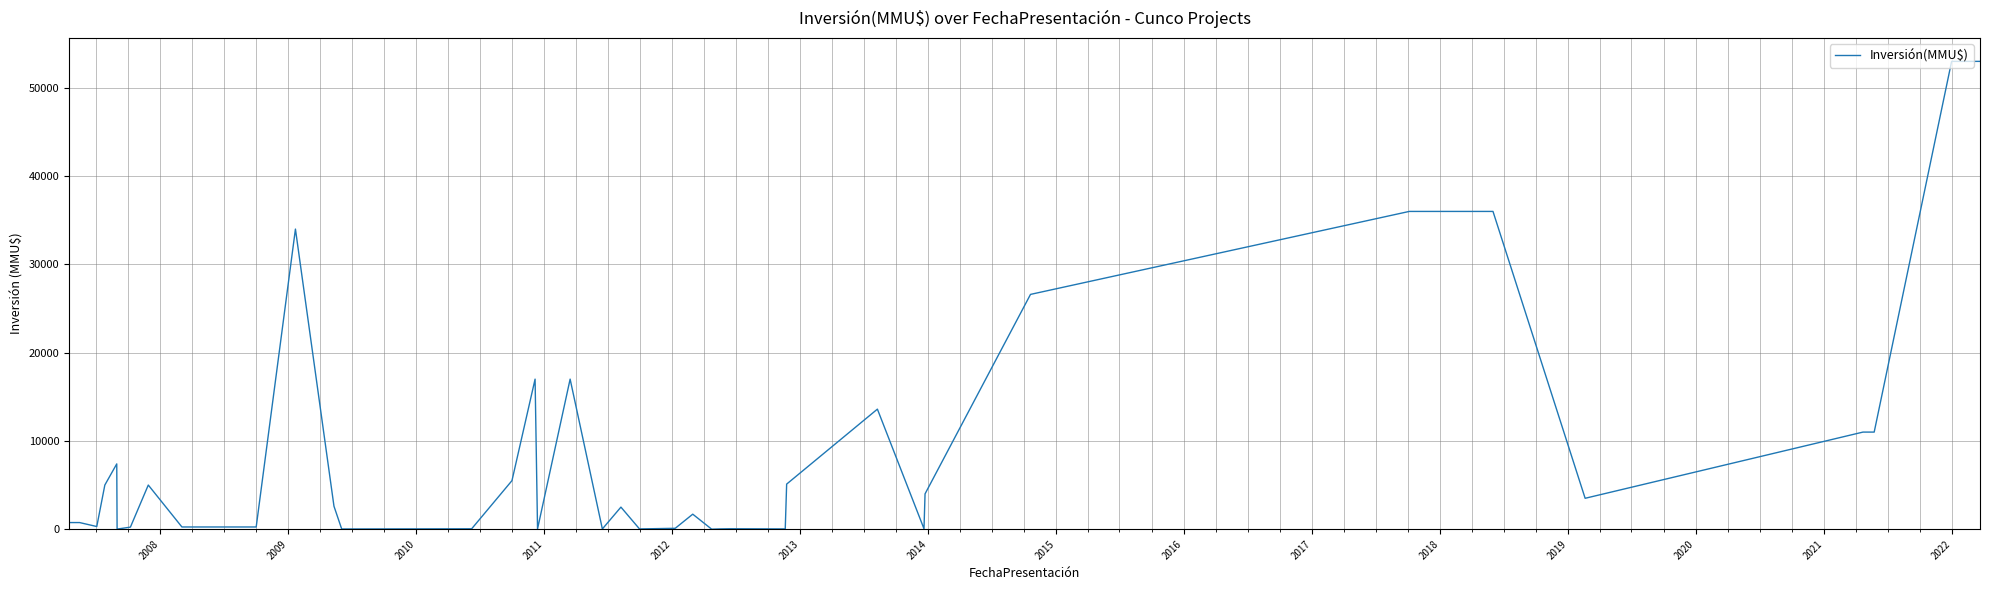

What is the difference between the maximum and minimum values?

53000